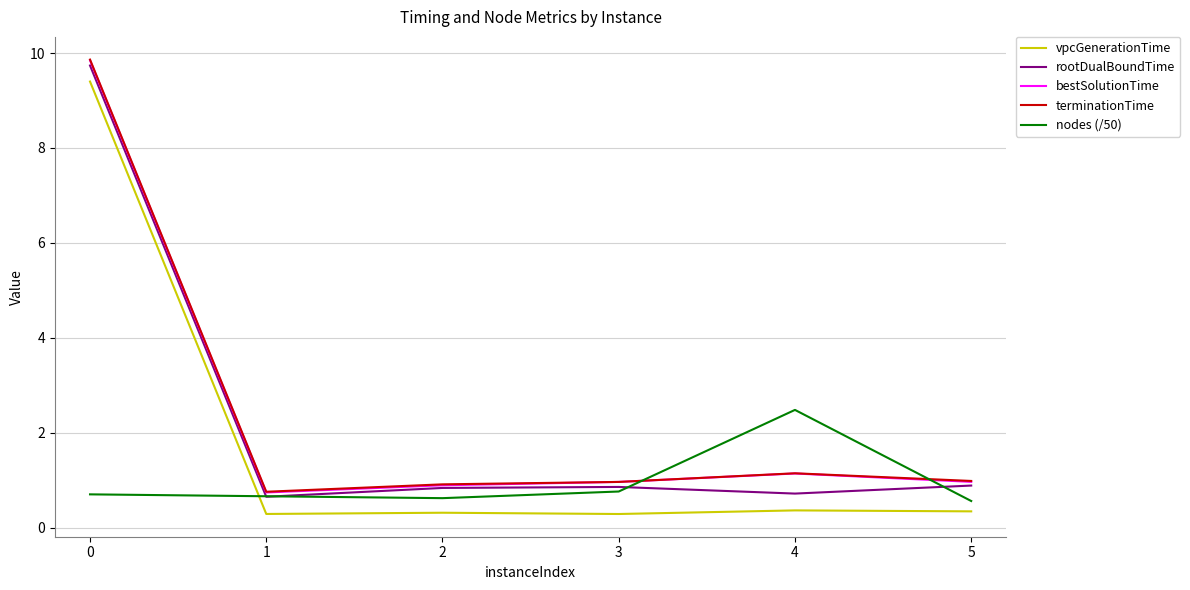

True or false: terminationTime and vpcGenerationTime intersect in this chart.

False